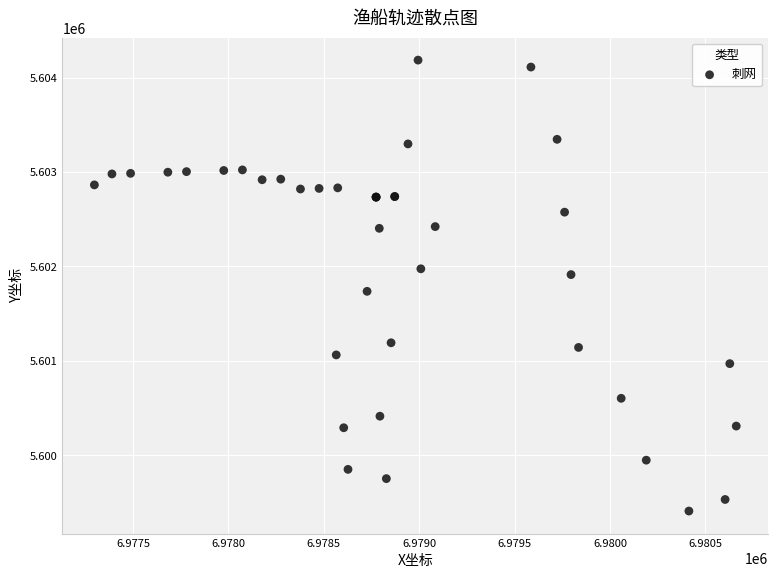

What Y value in the scatter plot is closest to 5601797?

5601736.5